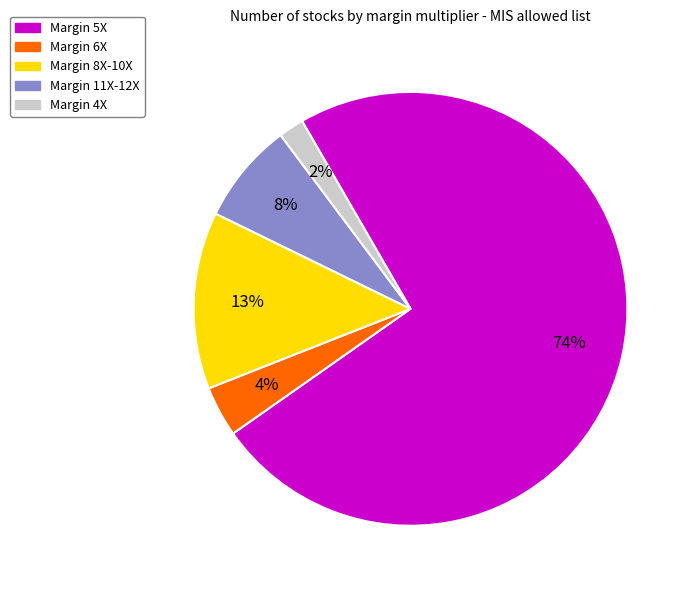

What percentage is the Margin 11X-12X slice, to the nearest percent?

8%